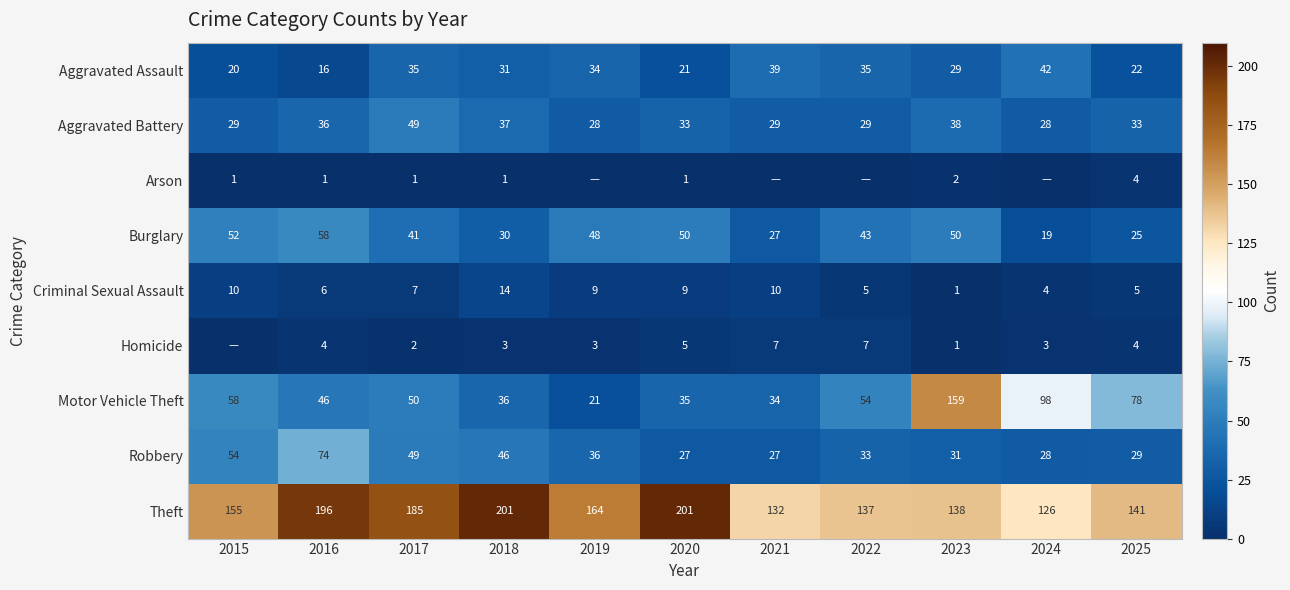

Which category has the lowest value in the Theft series?

2024